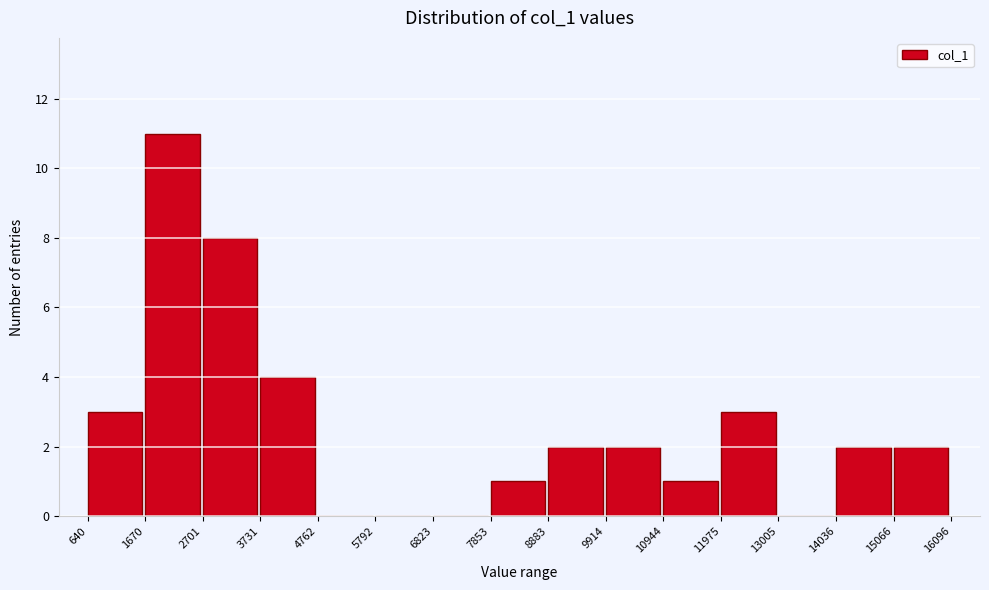

Reading left to right, list every bar in this chart as the range it spans on the x-axis followed by its height. The values are not printed on the chart, so give them approximately, as read against the axis.

640 to 1670: 3
1670 to 2701: 11
2701 to 3731: 8
3731 to 4762: 4
4762 to 5792: 0
5792 to 6823: 0
6823 to 7853: 0
7853 to 8883: 1
8883 to 9914: 2
9914 to 10944: 2
10944 to 11975: 1
11975 to 13005: 3
13005 to 14036: 0
14036 to 15066: 2
15066 to 16096: 2